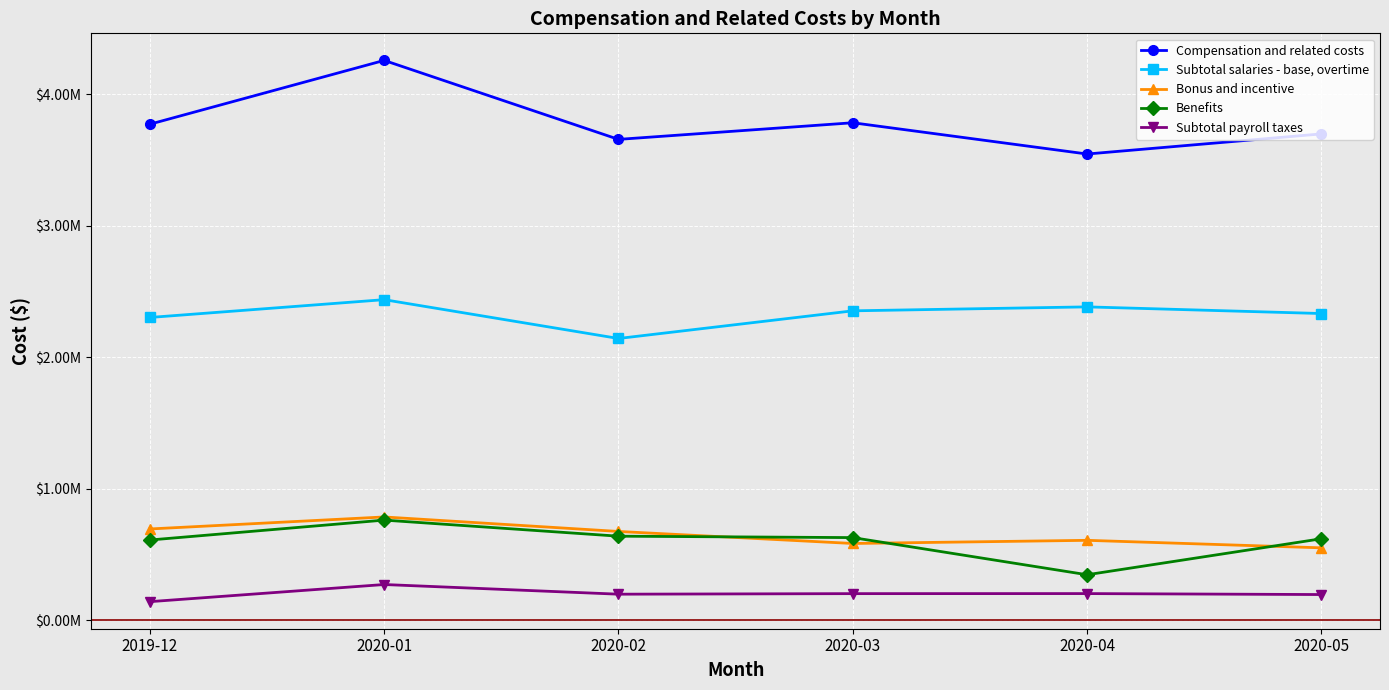

The Subtotal salaries - base, overtime series shows 2332970.6 at 2020-05. True or false?

True